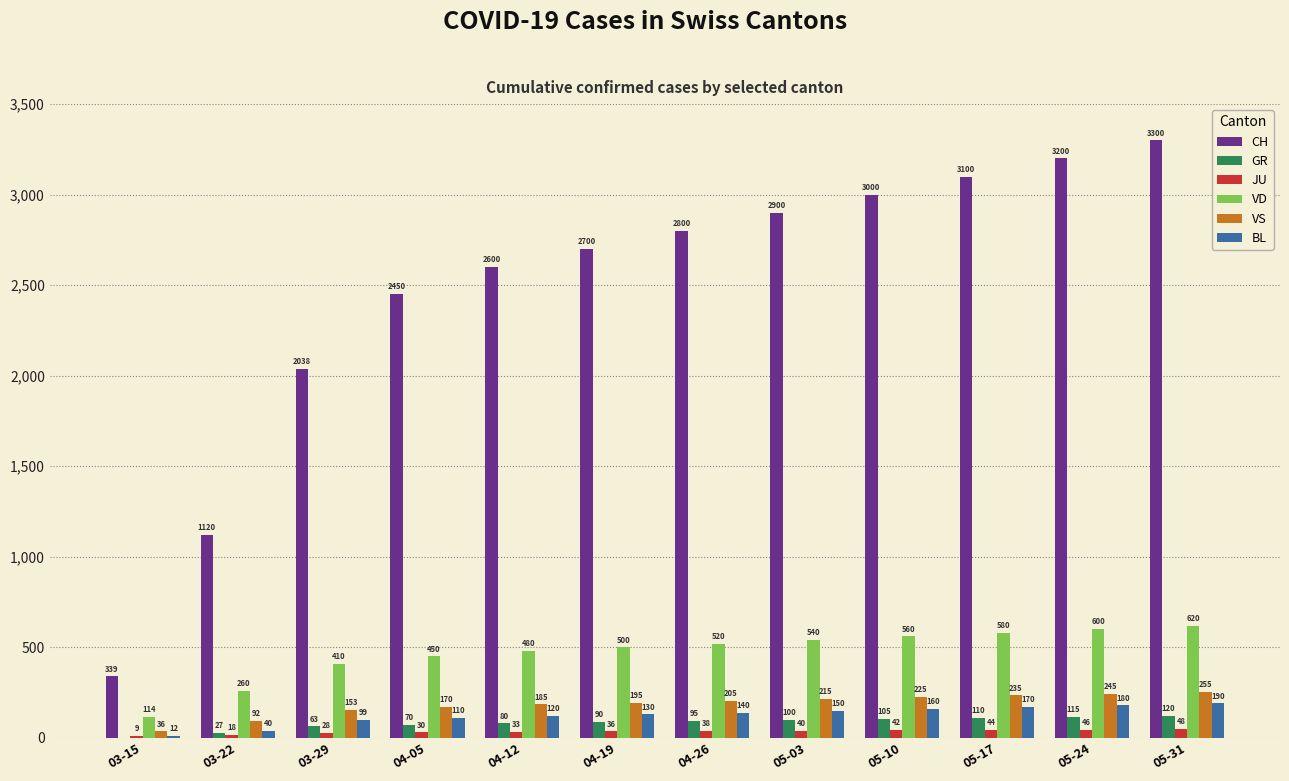

What is the sum of all VD values?

5634